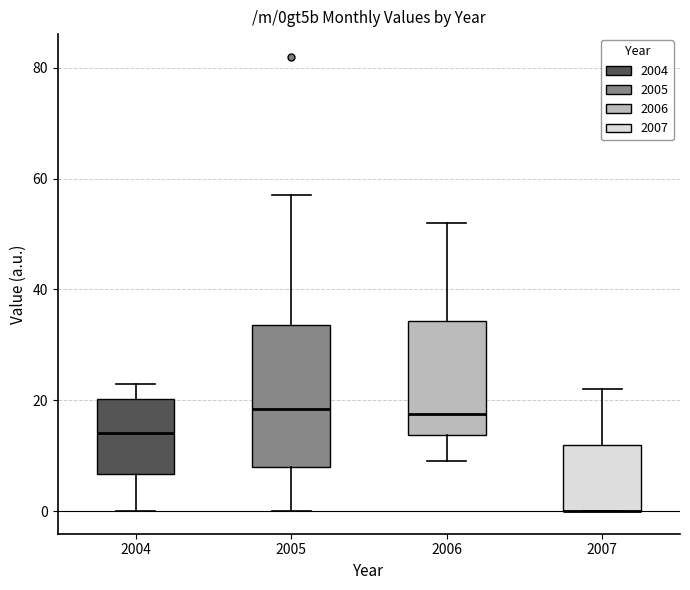

Reading left to right, read every box against the y-axis: the position of its median line, the range the box covers, and the ends of its whiskers. The values are not printed on the chart, so give them approximately, as read against the axis.

2004: median 14, box 6 to 20, whiskers 0 to 24
2005: median 18, box 8 to 34, whiskers 0 to 58
2006: median 18, box 14 to 34, whiskers 10 to 52
2007: median 0 (drawn on the box's lower edge), box 0 to 12, whiskers 0 to 22